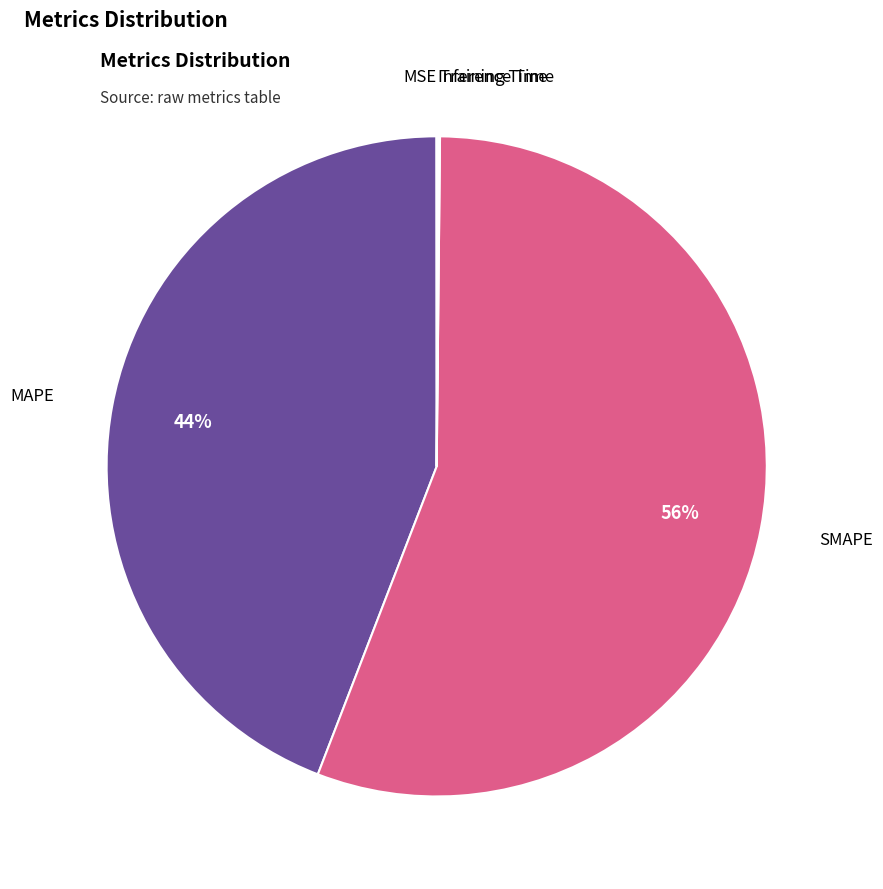

Approximately how many times larger is the value at MAPE compared to SMAPE?

0.8